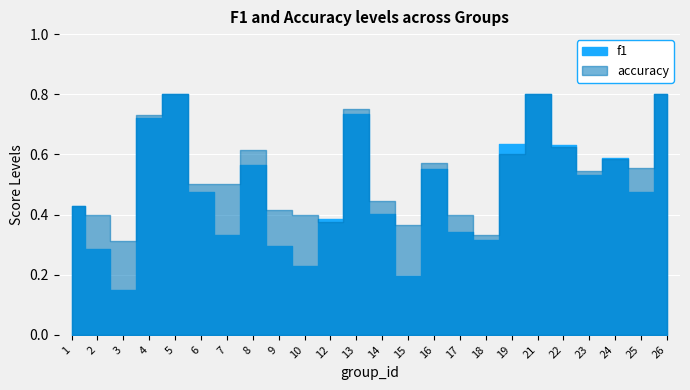

Is it true that f1 equals 0.4 at 12?

True